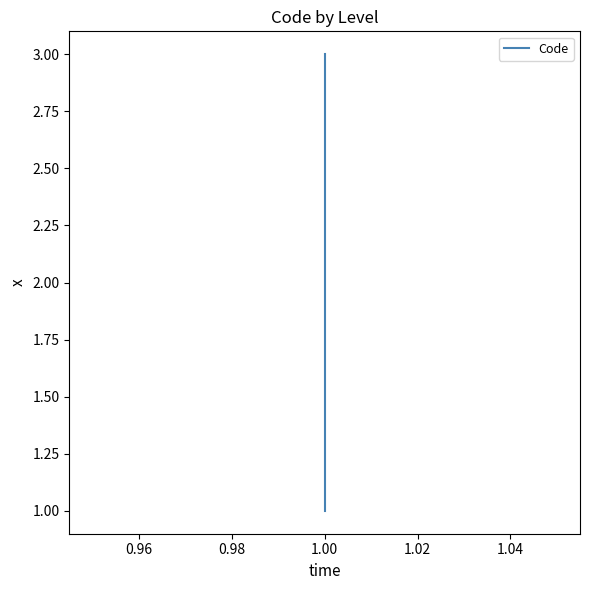

Reading right to left, transcribe all the data shown in this chart.

3	2	1